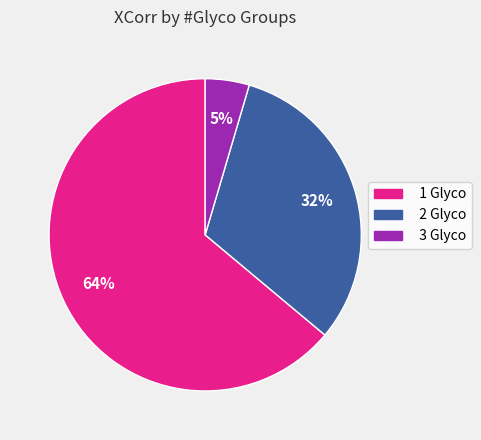

True or false: 2 Glyco accounts for 45% of the total.

False